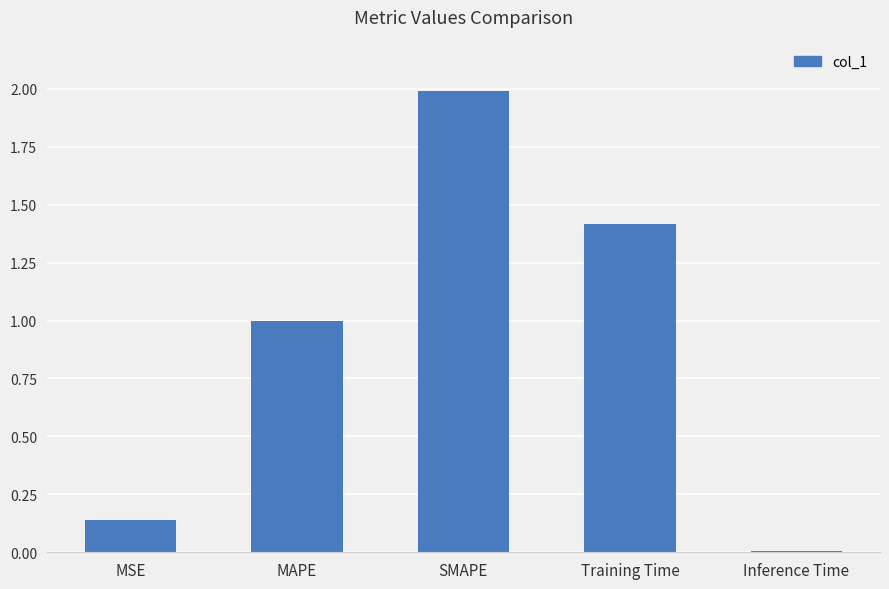

List the labels in order of value, largest first.

SMAPE, Training Time, MAPE, MSE, Inference Time